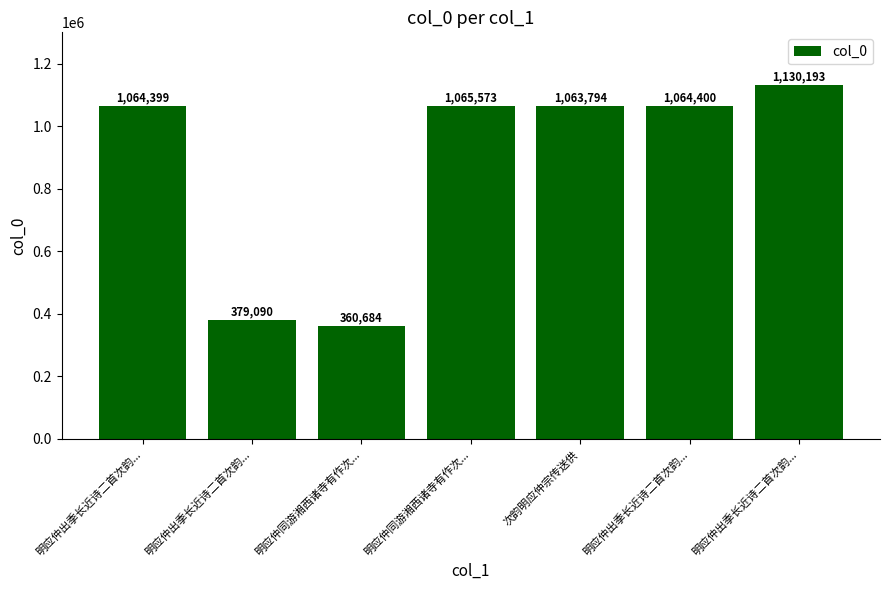

Approximately how many times larger is the value at 明应仲同游湘西诸寺有作次... compared to 明应仲出季长近诗二首次韵...?

0.3